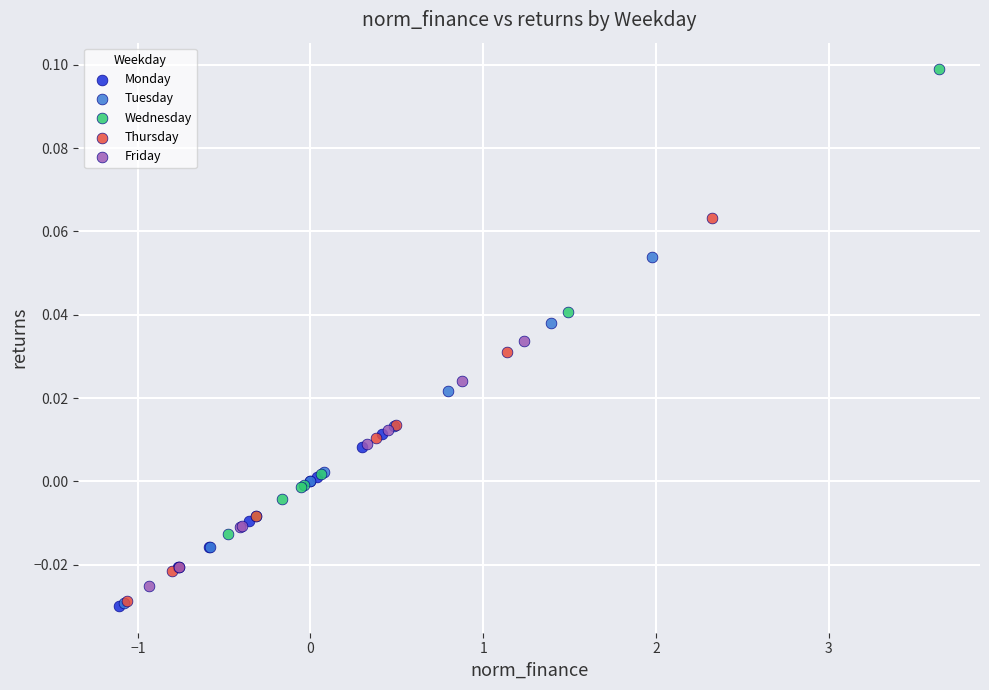

Which series reaches the maximum Y coordinate?

Wednesday